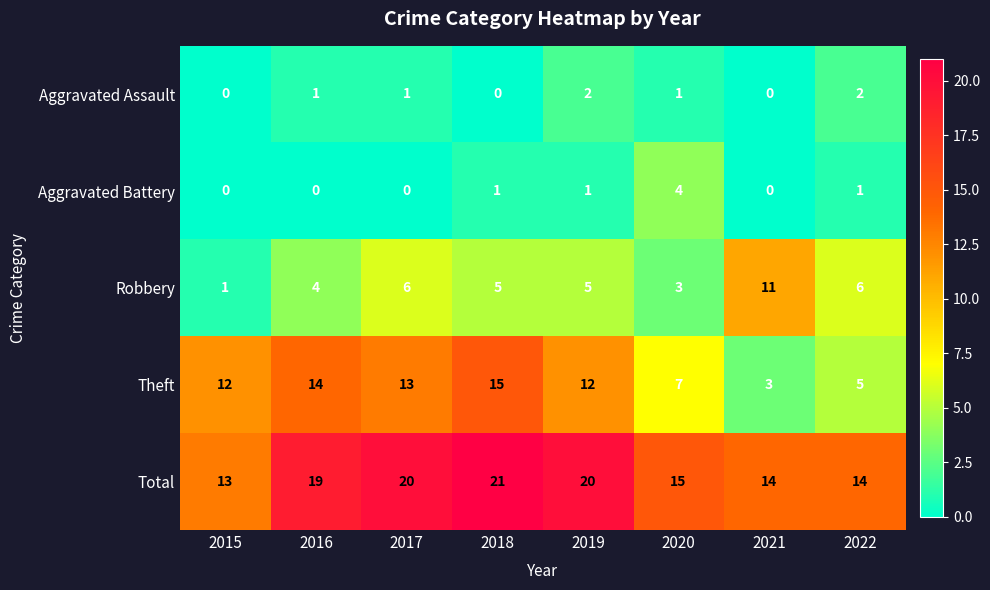

List the series in order of their peak value, lowest first.

Aggravated Assault, Aggravated Battery, Robbery, Theft, Total